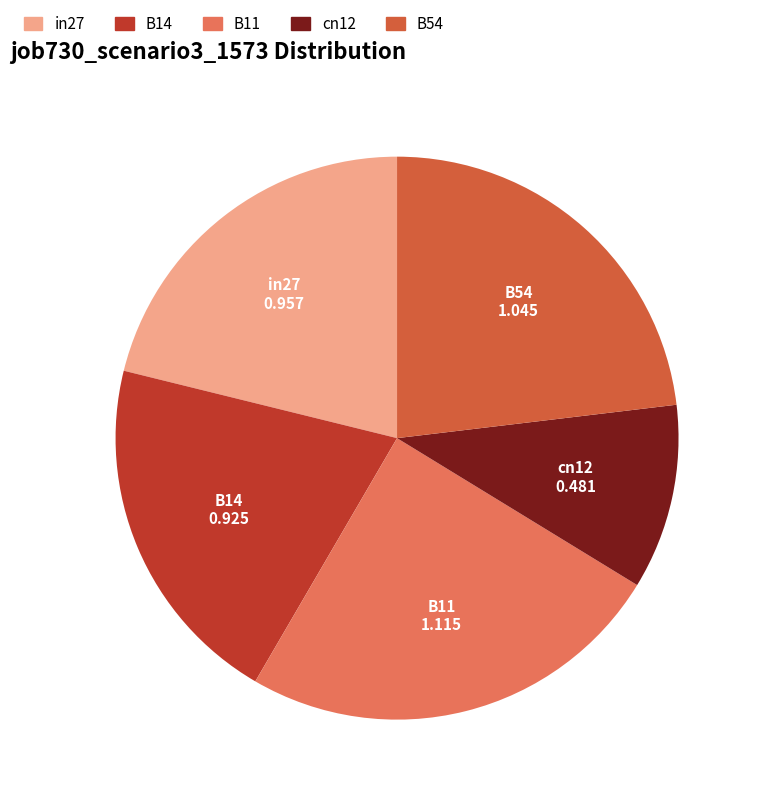

Does any single category account for the majority?

No